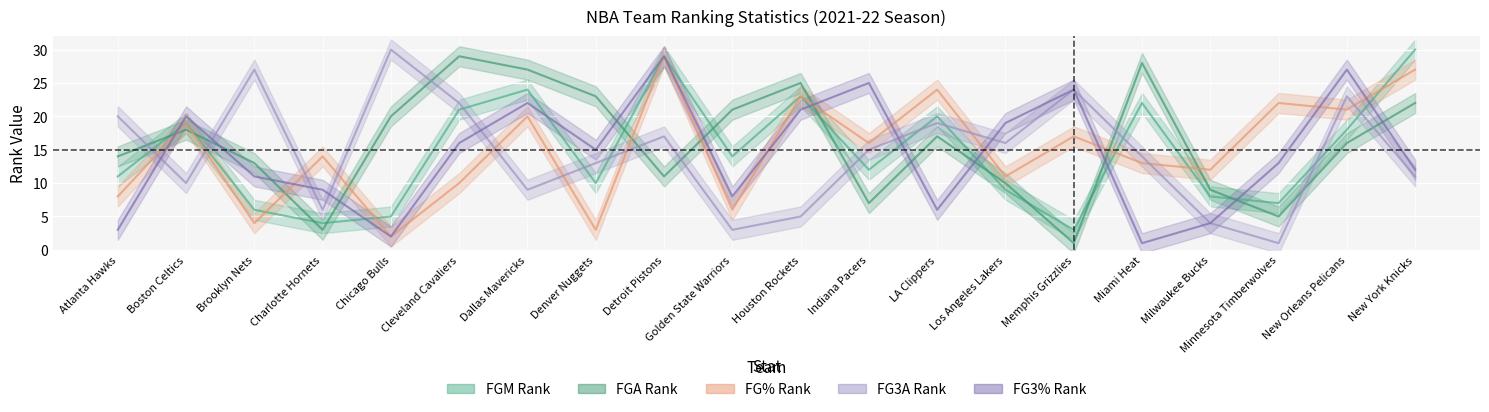

At which category does FG3A_RANK reach its first local peak?

Brooklyn Nets